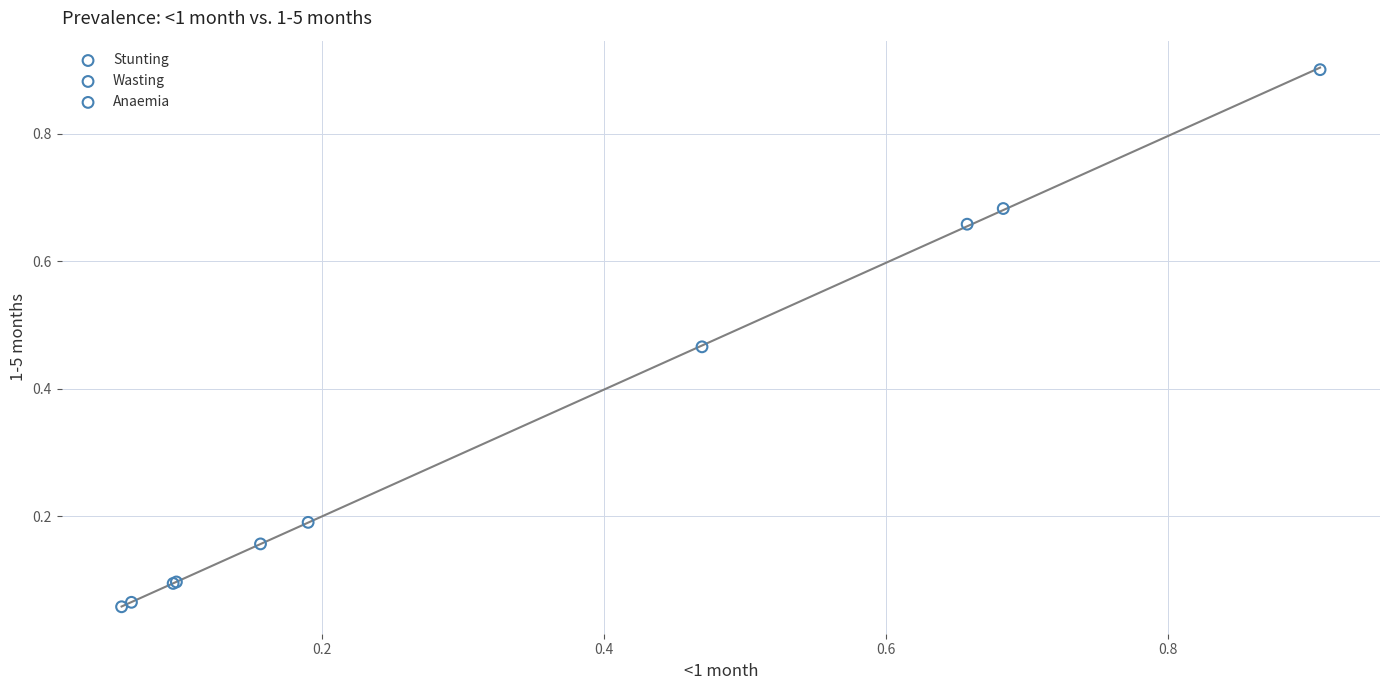

Which series contains the highest Y value?

Anaemia